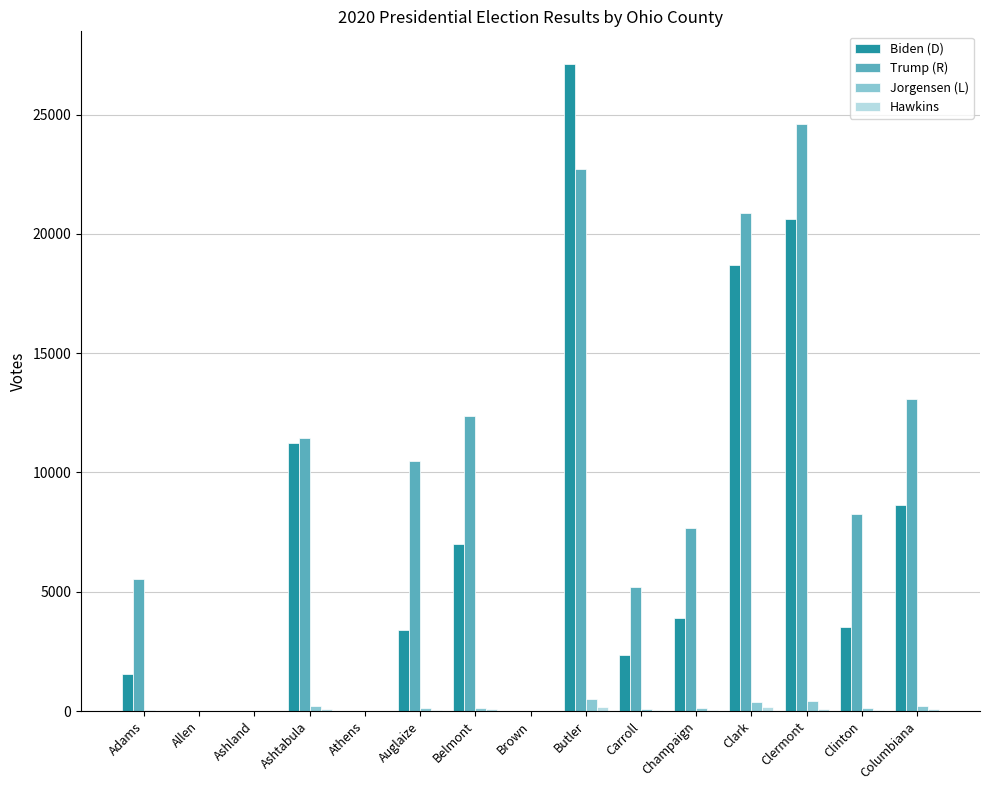

Does the chart contain stacked bars?

No